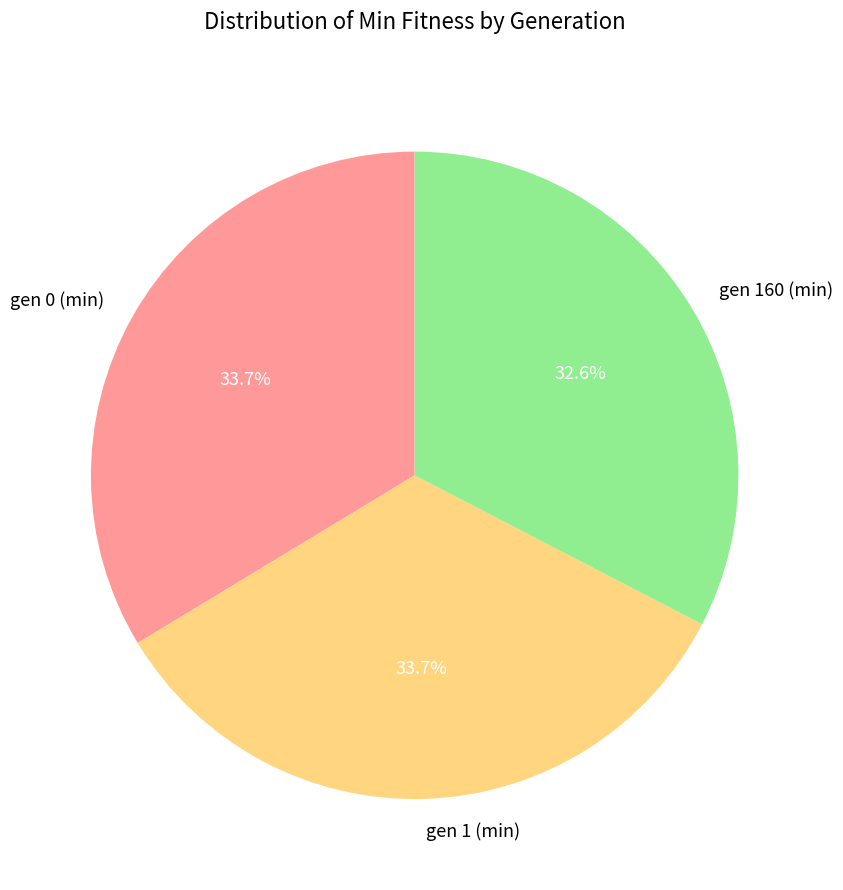

How many segments does this pie chart have?

3